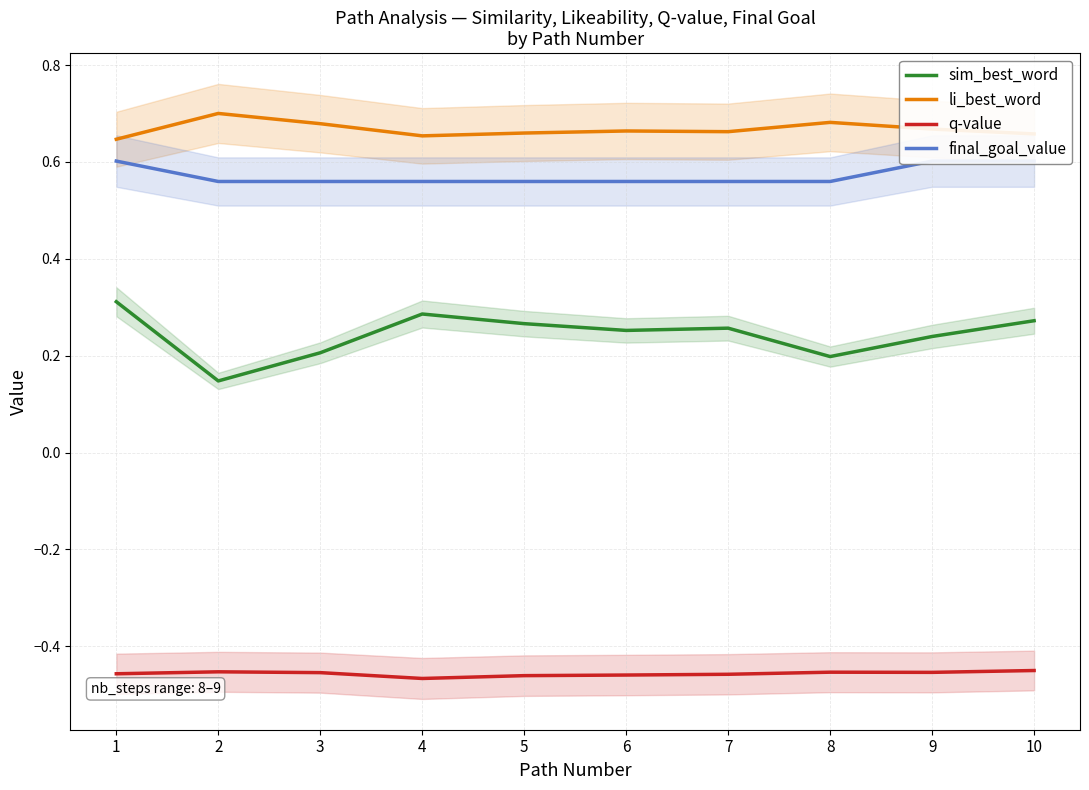

Which category has the lowest value in the li_best_word series?

1